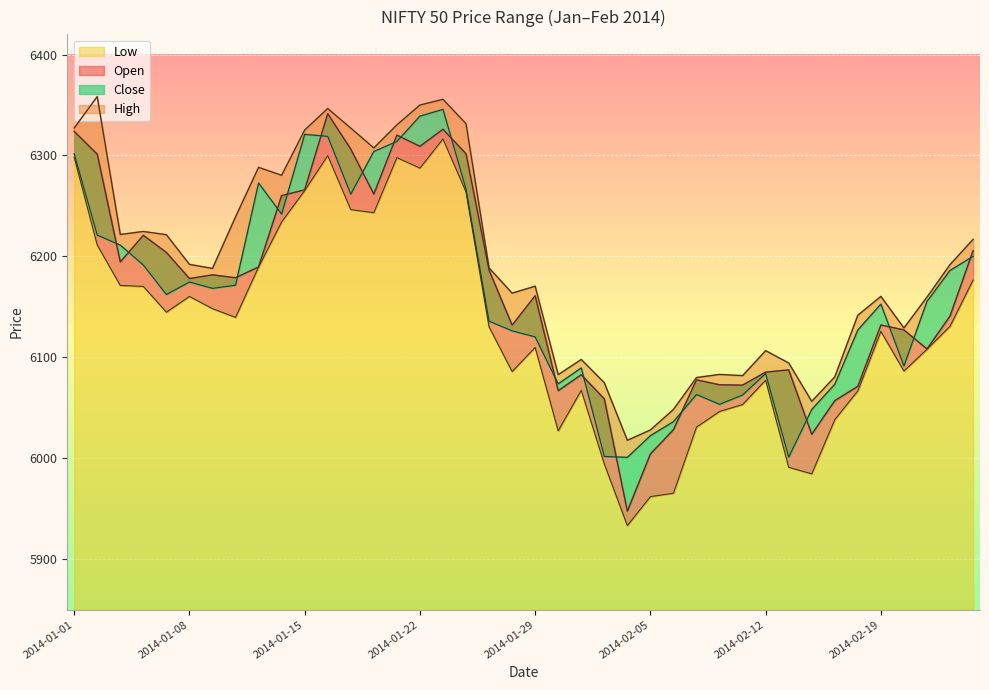

True or false: Close and Open cross at least once.

True